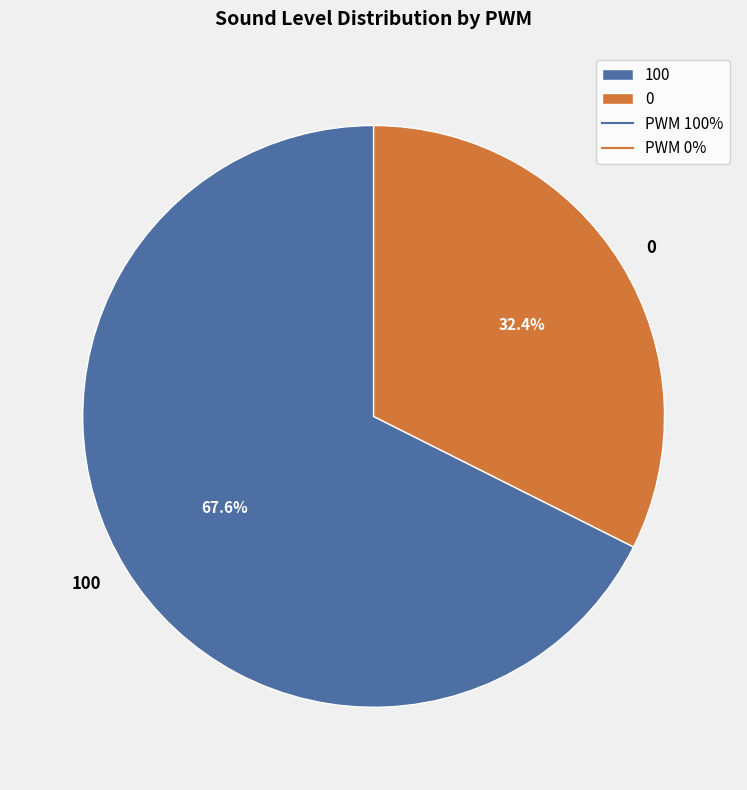

To the nearest percent, what is the difference between the 0 and 100 slice percentages?

35%